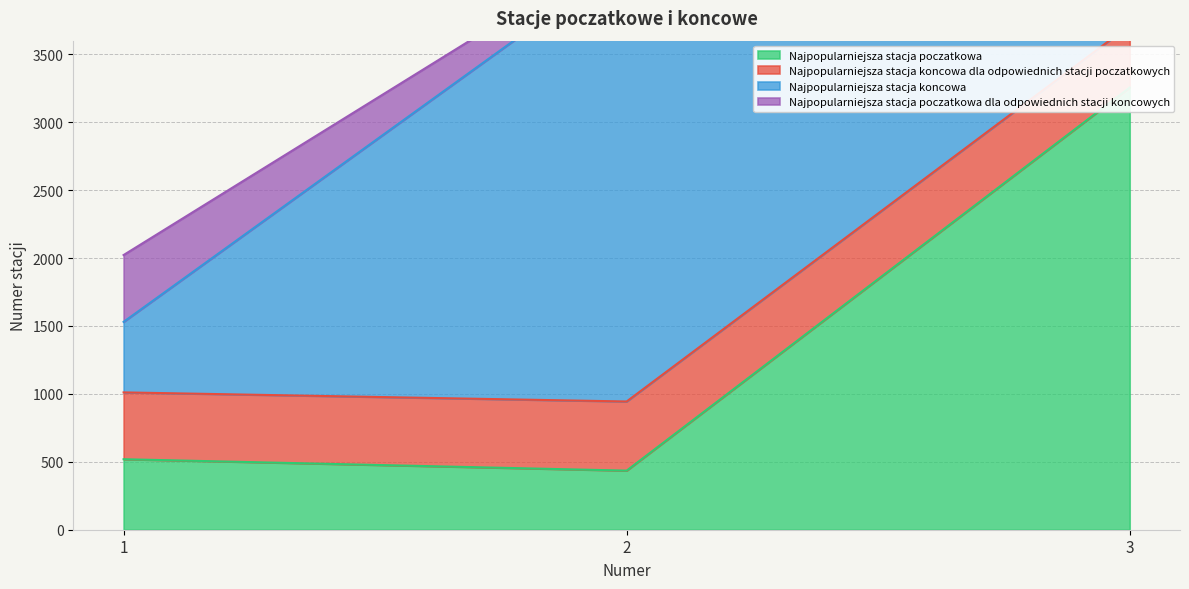

Reading right to left, list all the values displayed in this chart.

Najpopularniejsza stacja poczatkowa: 3255	435	519
Najpopularniejsza stacja koncowa dla odpowiednich stacji poczatkowych: 458	509	492
Najpopularniejsza stacja koncowa: 435	3255	519
Najpopularniejsza stacja poczatkowa dla odpowiednich stacji koncowych: 462	116	492